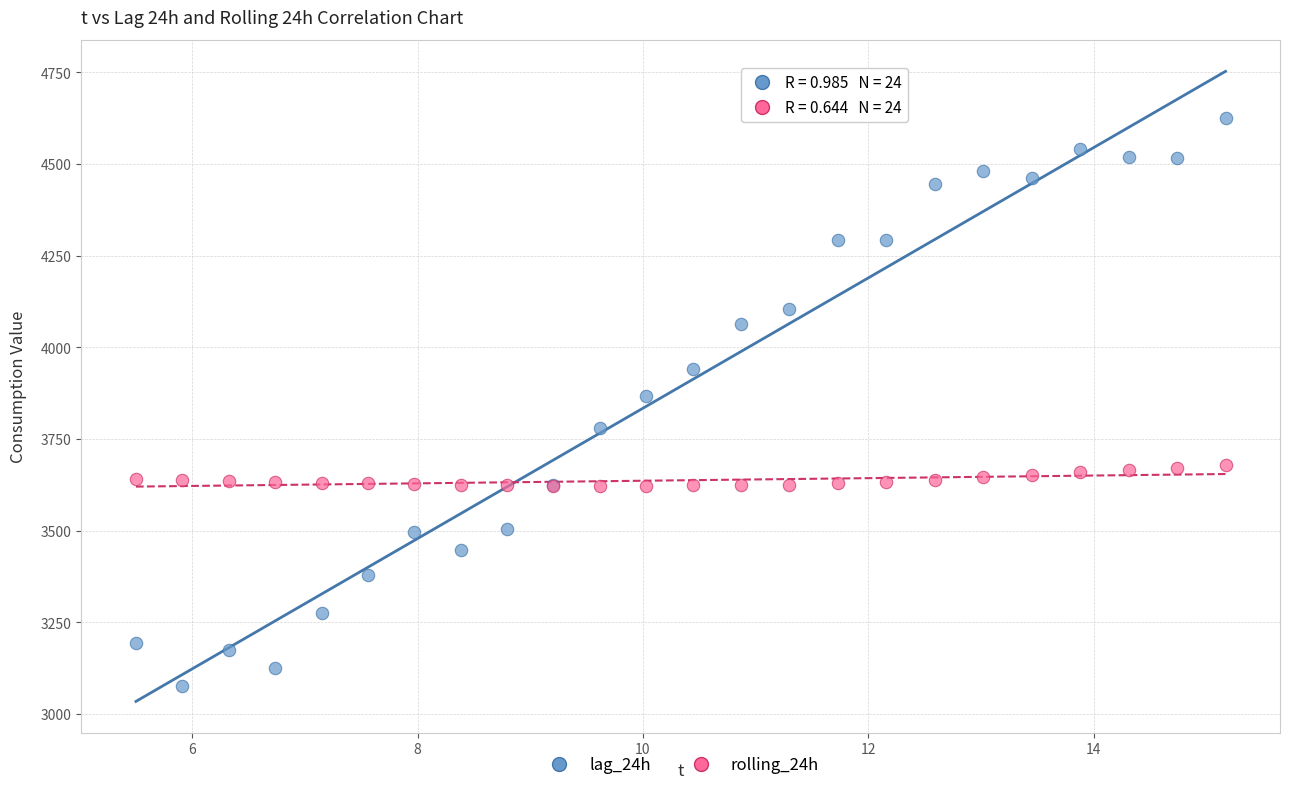

What are all the series names shown in the legend?

lag_24h, rolling_24h